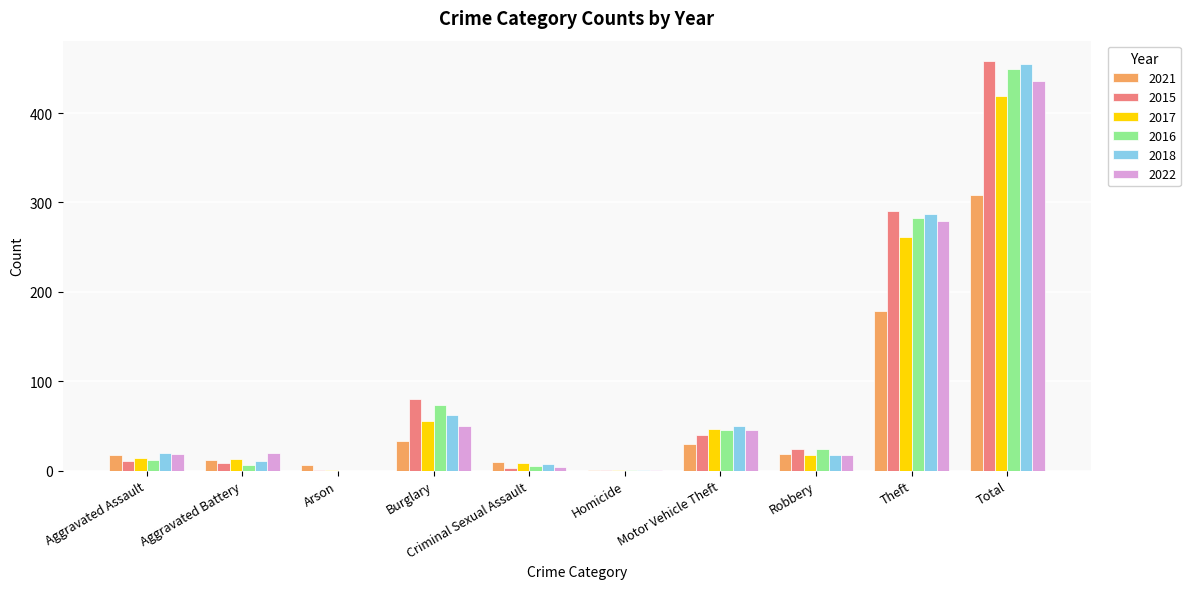

At which label is 2017 closest to 210?

Theft